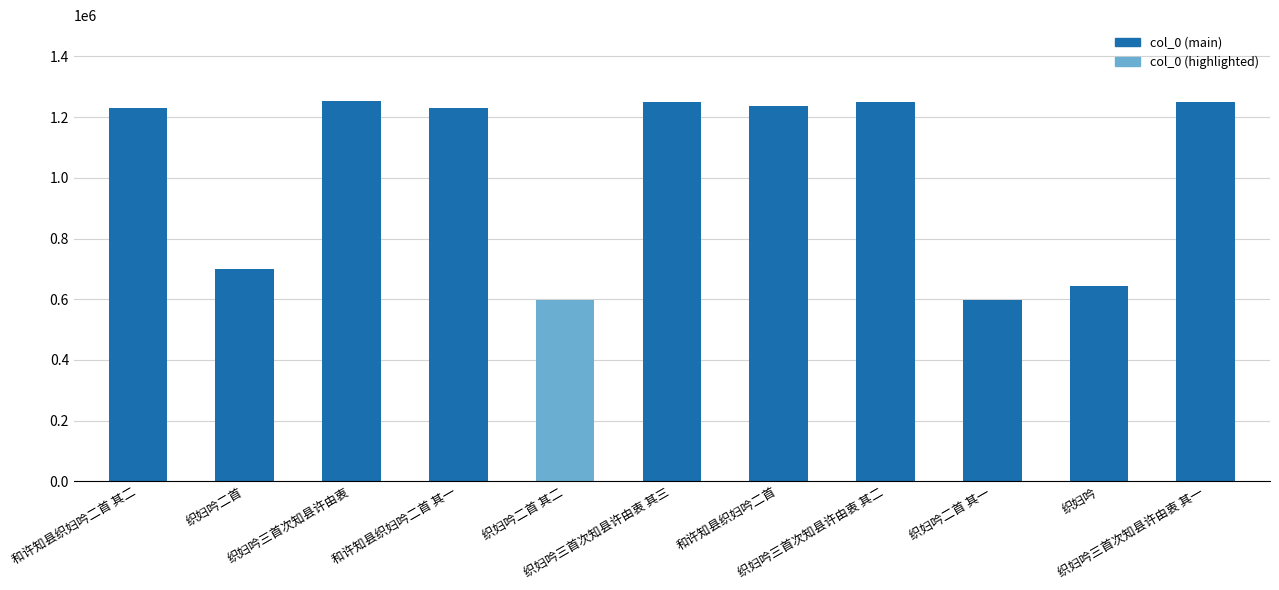

What is the value of the 7th bar from the left?

1237532